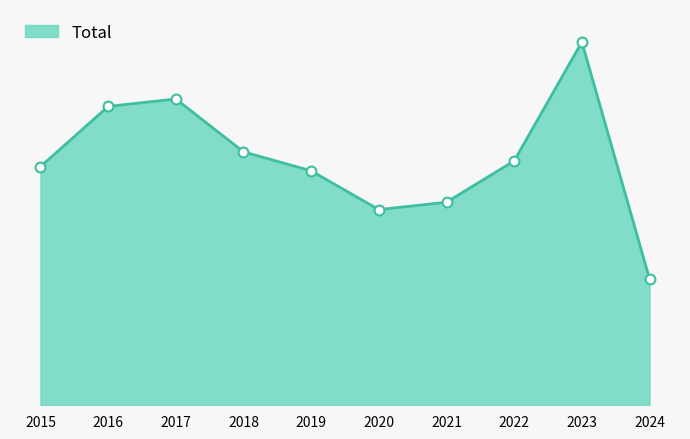

Which has a higher value, 2018 or 2016?

2016